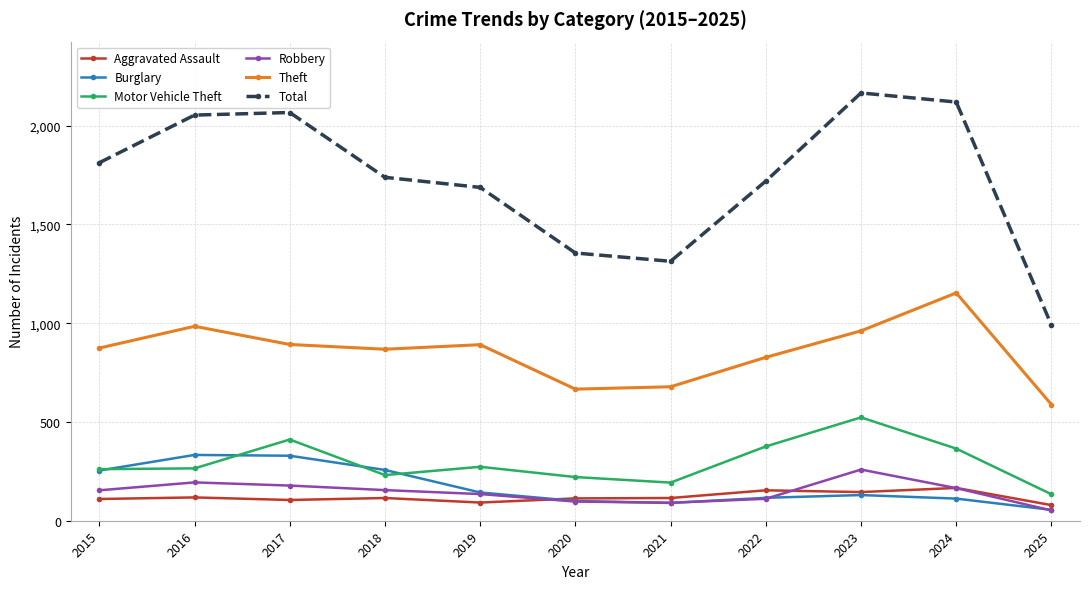

What is the value of the Robbery point at the 10th from the left?

165